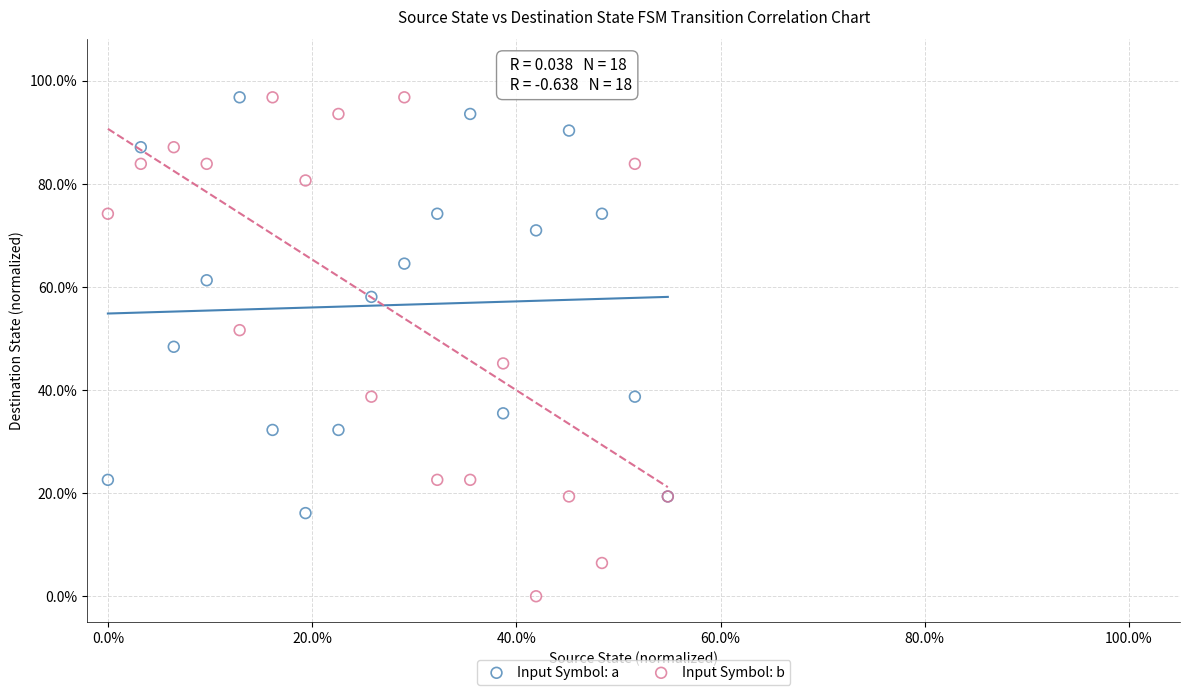

What are all the series names shown in the legend?

Input Symbol: a, Input Symbol: b